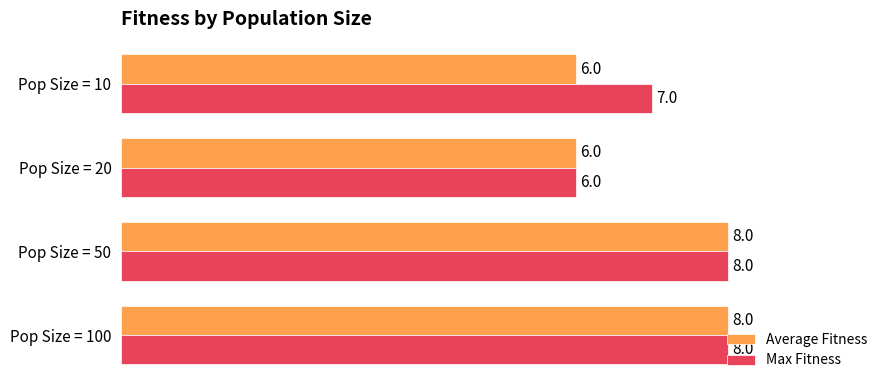

Is the value of Average Fitness at Pop Size = 20 greater than the value of Max Fitness at Pop Size = 10?

No